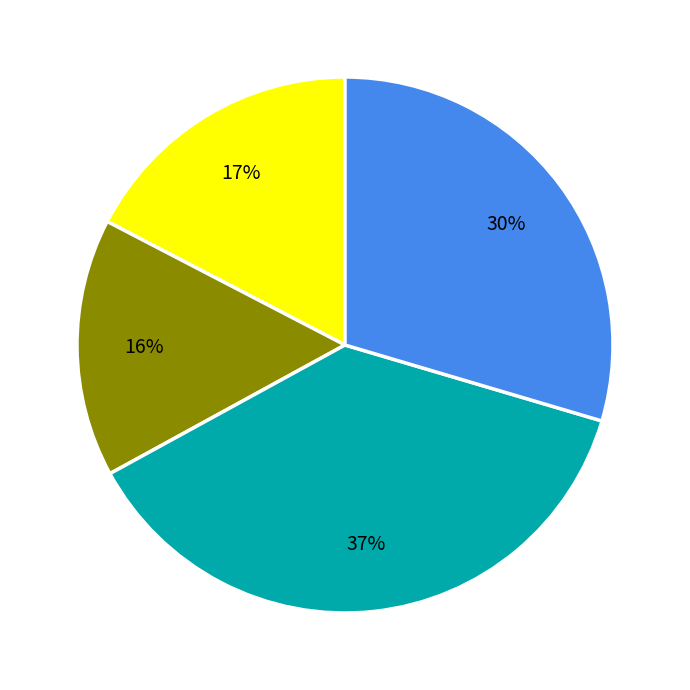

To the nearest percent, what is the average slice percentage?

25%